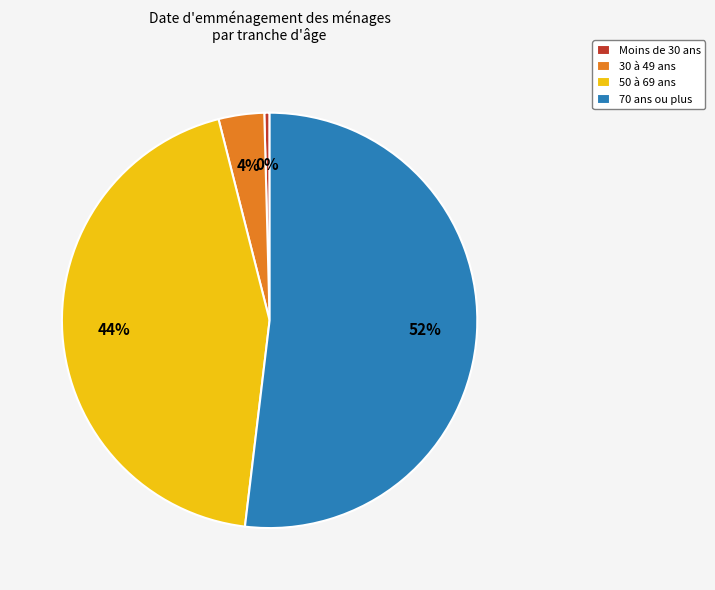

Rank the categories by value from highest to lowest.

70 ans ou plus, 50 à 69 ans, 30 à 49 ans, Moins de 30 ans